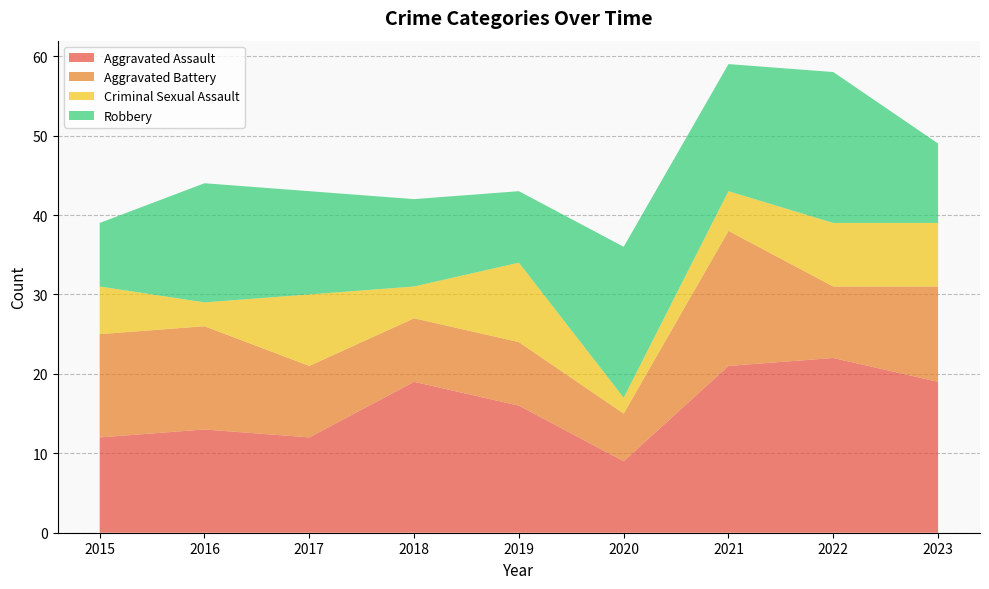

Reading right to left, transcribe all the data shown in this chart.

Aggravated Assault: 2023=19	2022=22	2021=21	2020=9	2019=16	2018=19	2017=12	2016=13	2015=12
Aggravated Battery: 2023=12	2022=9	2021=17	2020=6	2019=8	2018=8	2017=9	2016=13	2015=13
Criminal Sexual Assault: 2023=8	2022=8	2021=5	2020=2	2019=10	2018=4	2017=9	2016=3	2015=6
Robbery: 2023=10	2022=19	2021=16	2020=19	2019=9	2018=11	2017=13	2016=15	2015=8